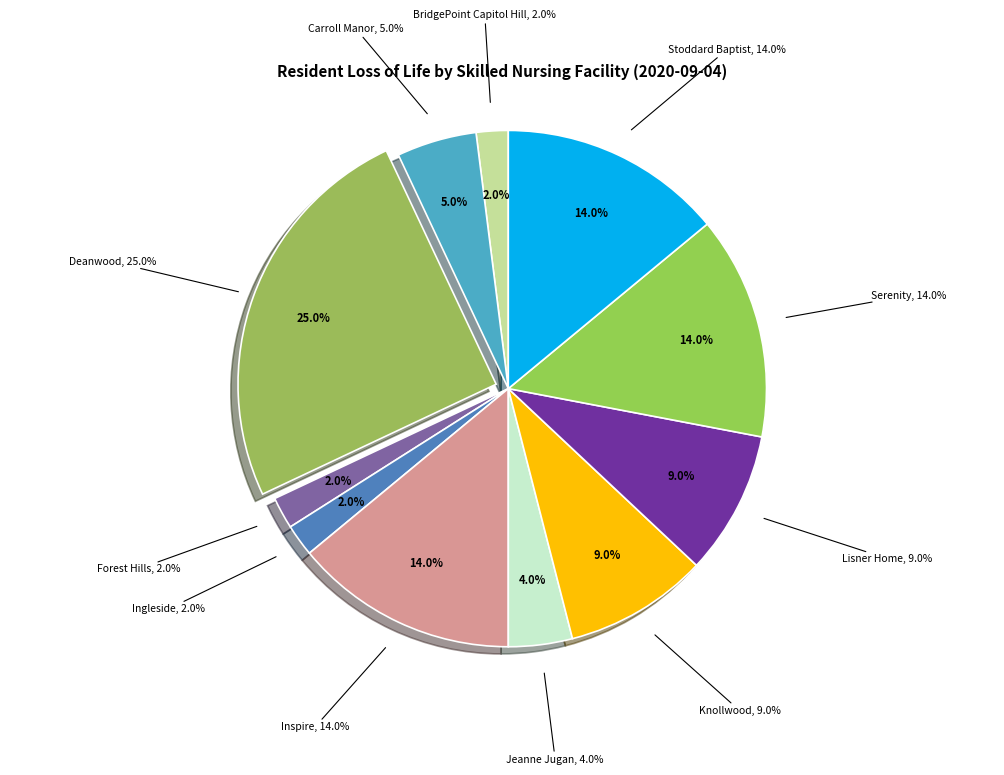

What is the ratio of the value at Carroll Manor to the value at BridgePoint Capitol Hill?

2.5